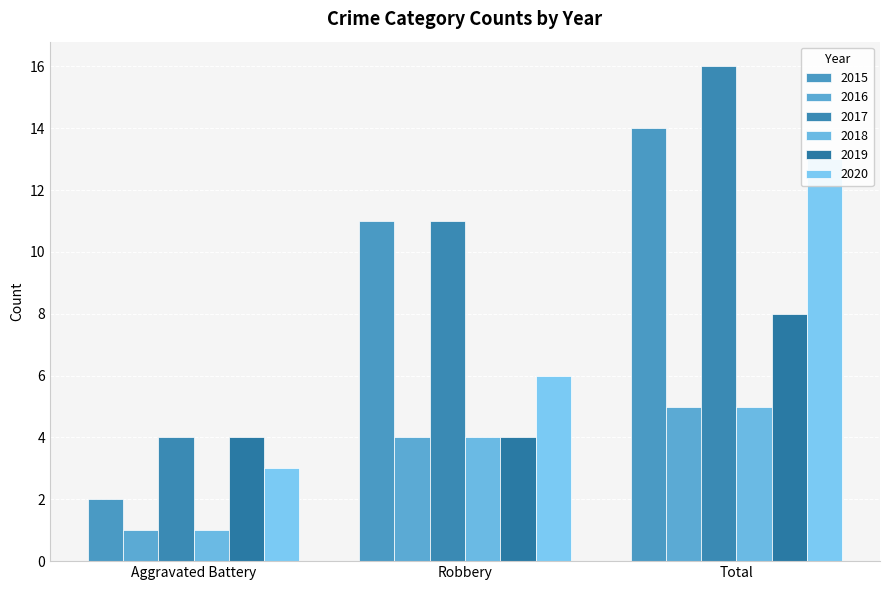

How many values in the 2018 series exceed 4?

1